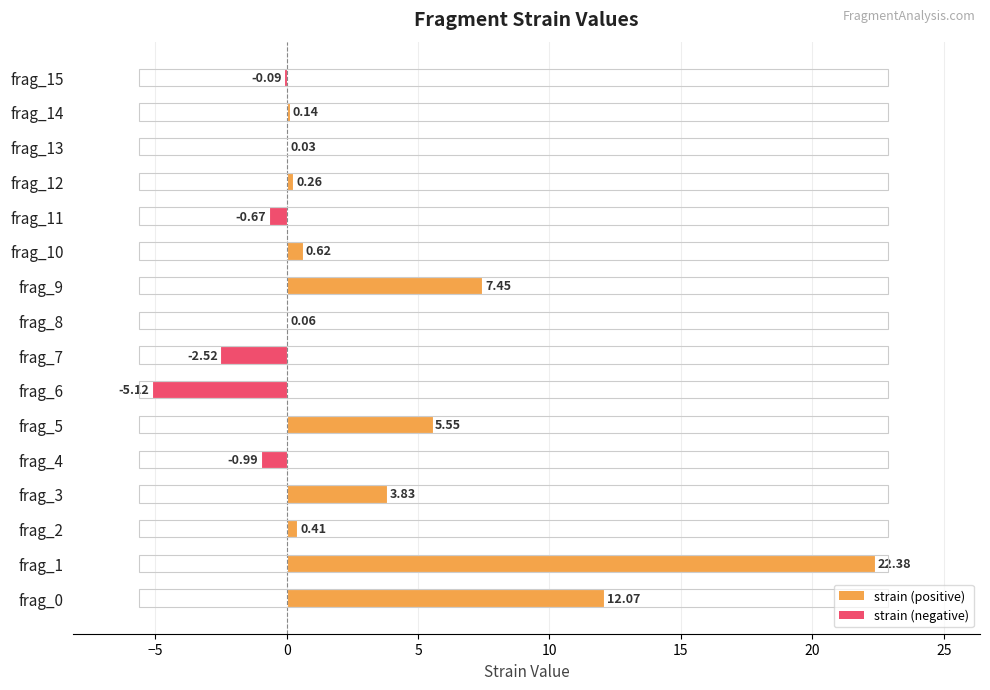

What is the average value?

2.7